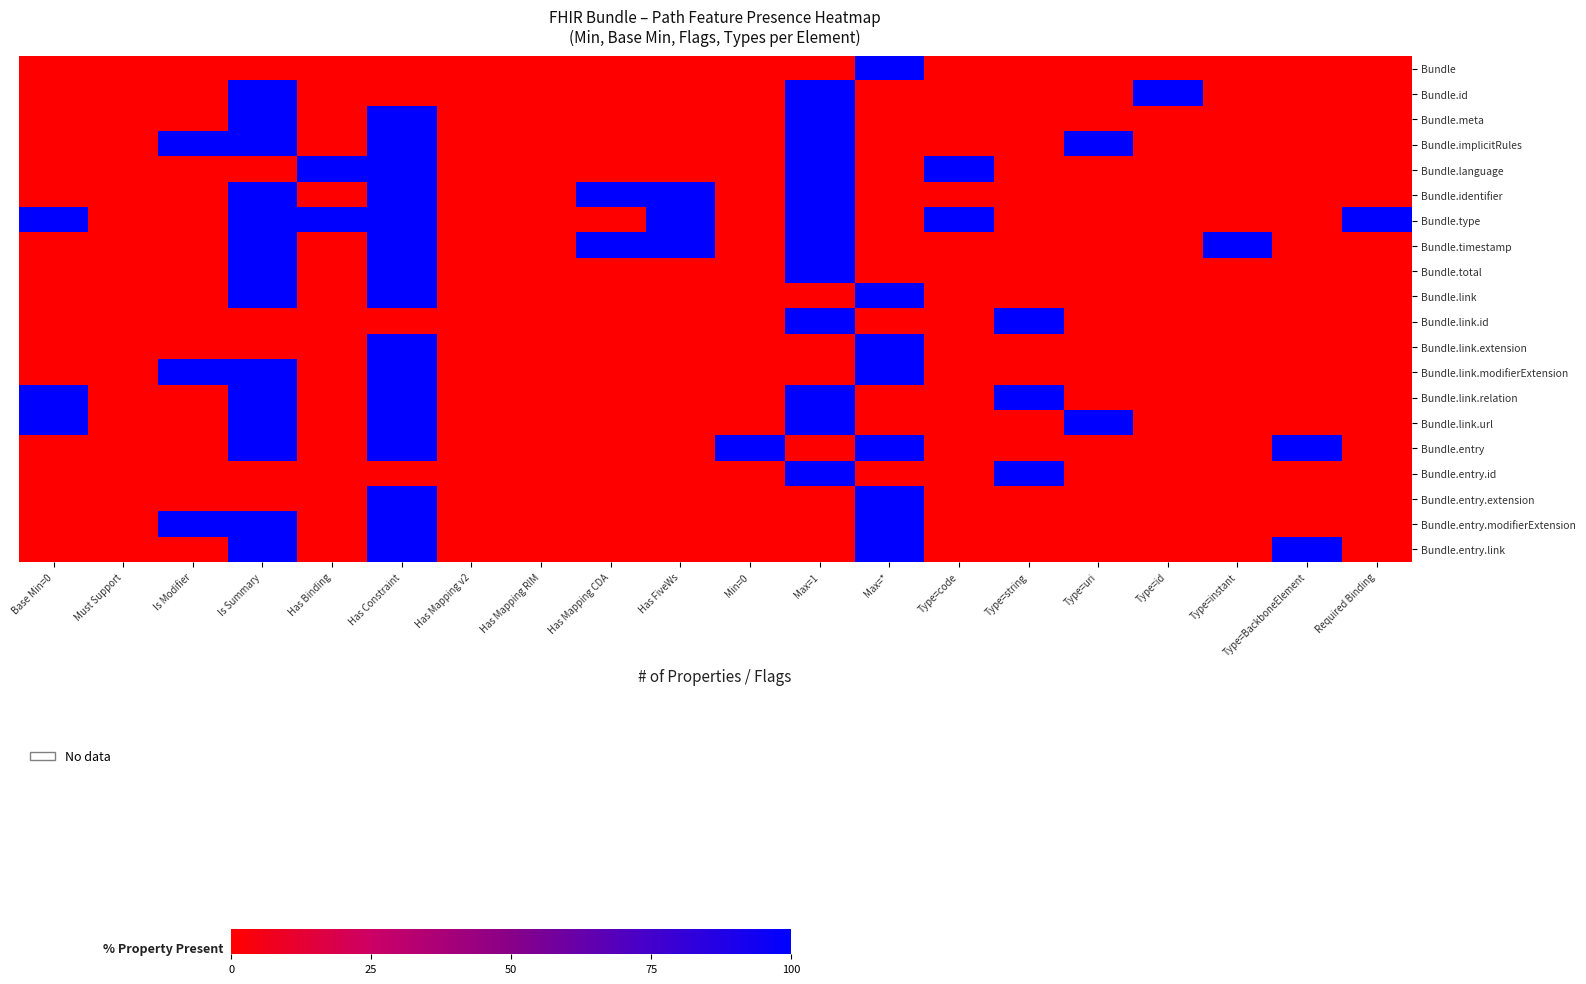

Which series has the largest total across all categories?

Bundle.type